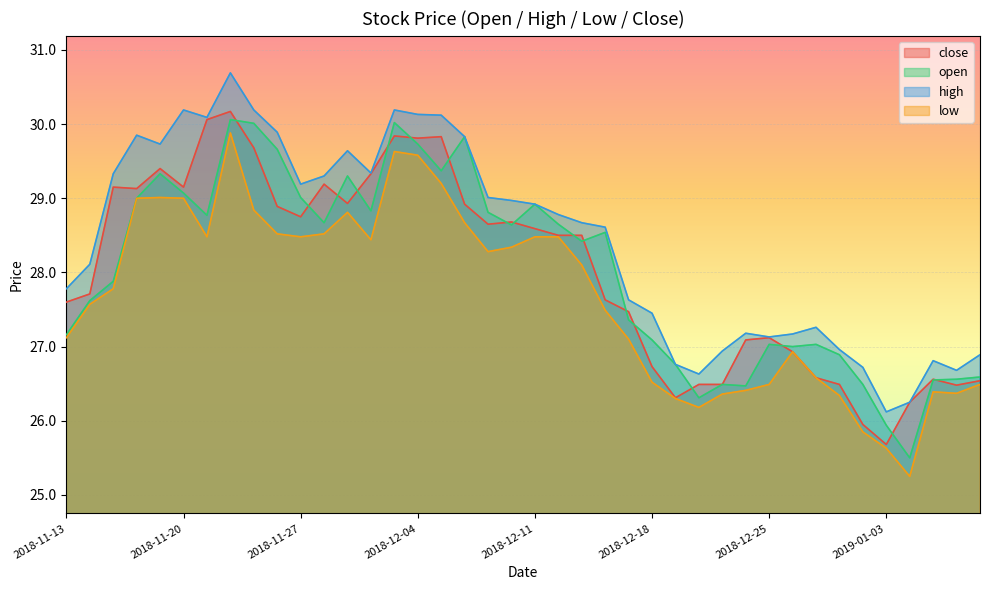

Where does the high series first go above 28?

2018-11-14